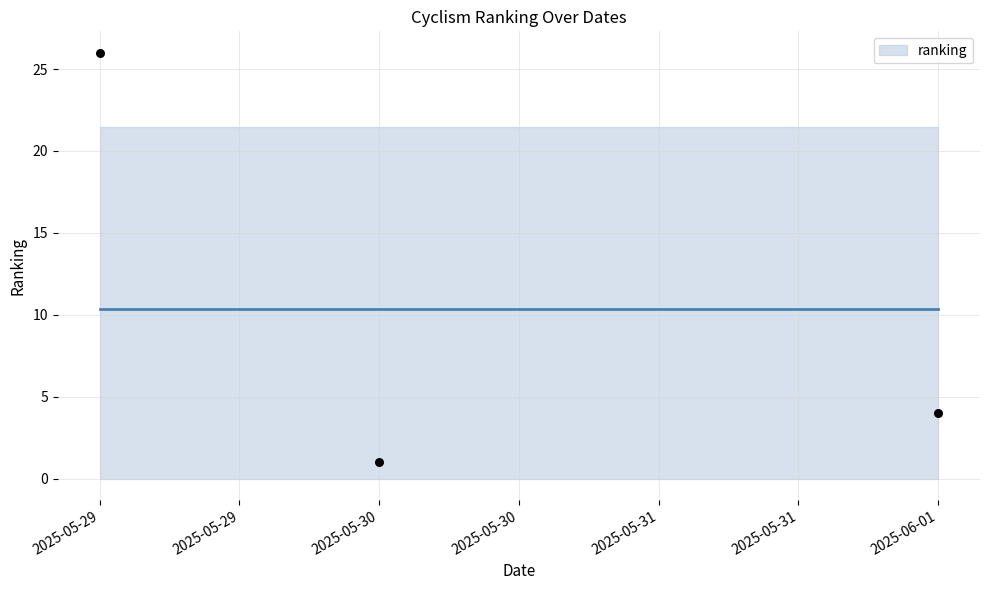

What Y value in the scatter plot is closest to 13?

4